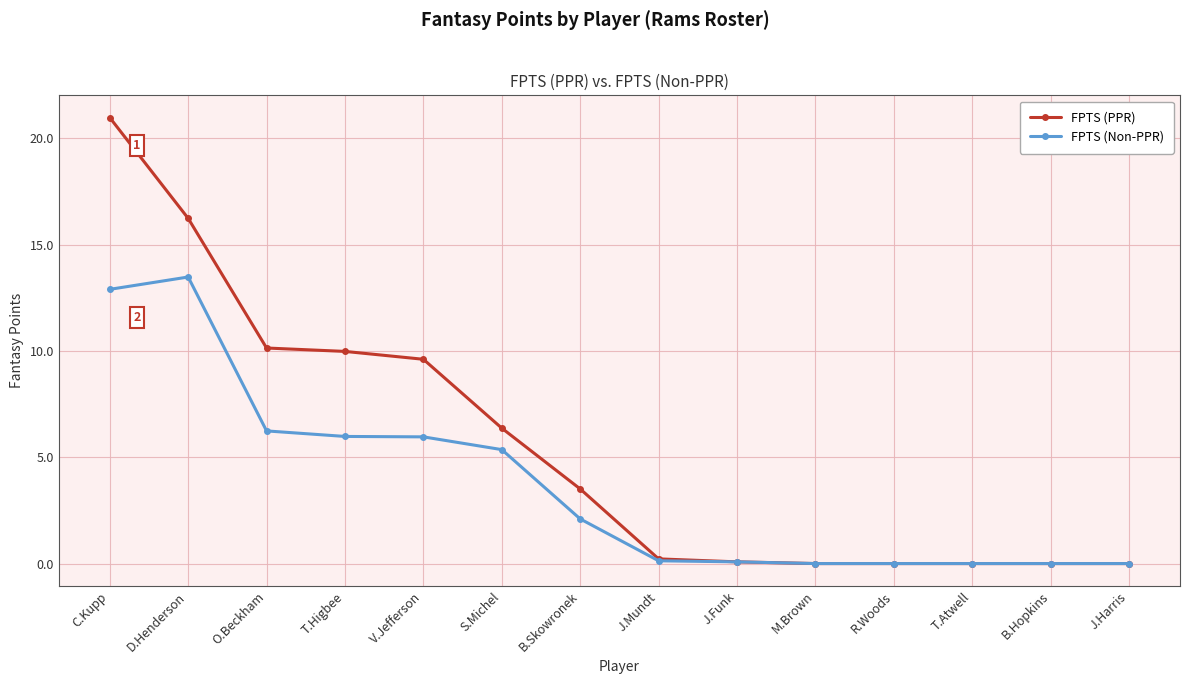

Which series has the widest spread of values?

FPTS (PPR)